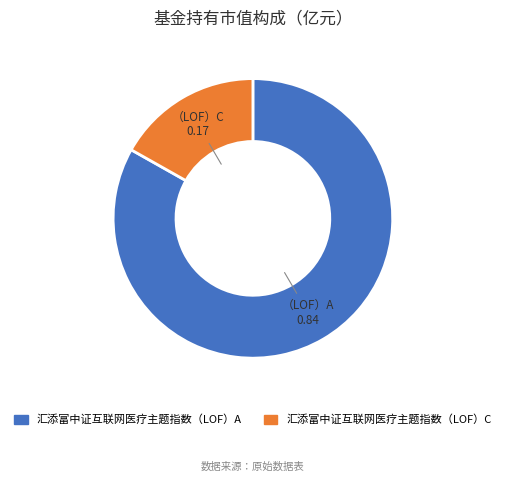

Which slice represents more than half of the pie?

汇添富中证互联网医疗主题指数（LOF）A